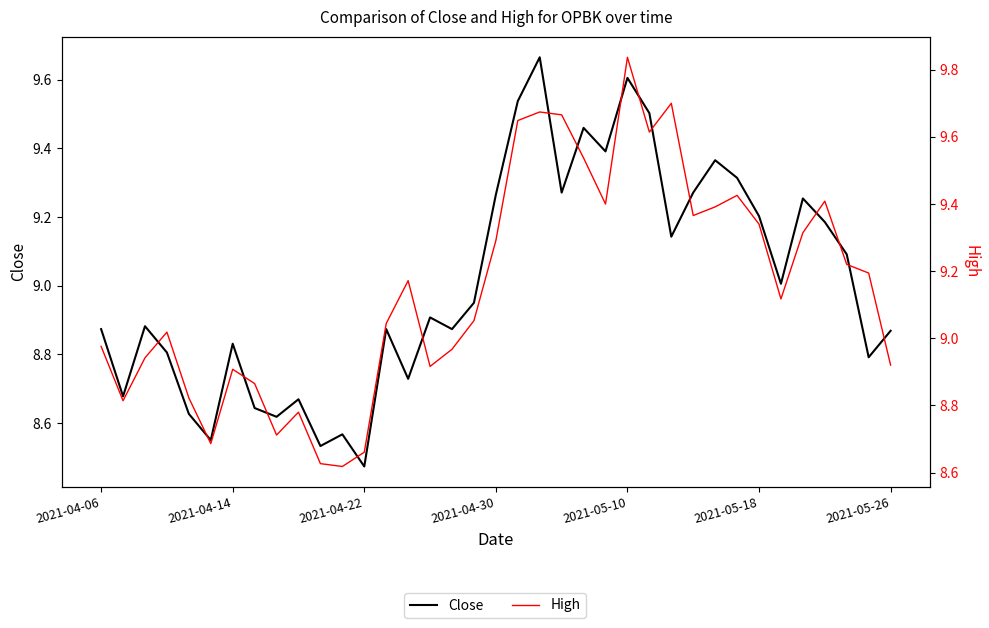

Reading left to right, what are all the values shown in this chart?

Close: 8.9	8.7	8.9	8.8	8.6	8.5	8.8	8.6	8.6	8.7	8.5	8.6	8.5	8.9	8.7	8.9	8.9	9.0	9.3	9.5	9.7	9.3	9.5	9.4	9.6	9.5	9.1	9.3	9.4	9.3	9.2	9.0	9.3	9.2	9.1	8.8	8.9
High: 9.0	8.8	8.9	9.0	8.8	8.7	8.9	8.9	8.7	8.8	8.6	8.6	8.7	9.0	9.2	8.9	9.0	9.1	9.3	9.6	9.7	9.7	9.5	9.4	9.8	9.6	9.7	9.4	9.4	9.4	9.3	9.1	9.3	9.4	9.2	9.2	8.9